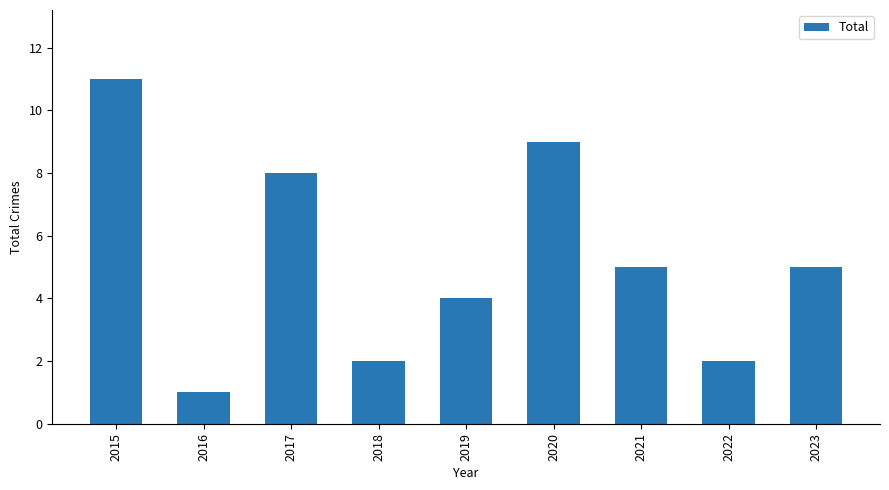

What is the difference between the second highest and minimum values?

8